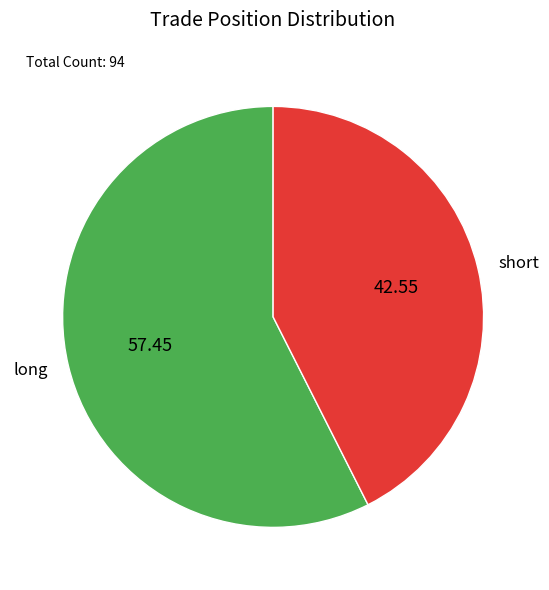

What is the ratio of the value at short to the value at long?

0.7